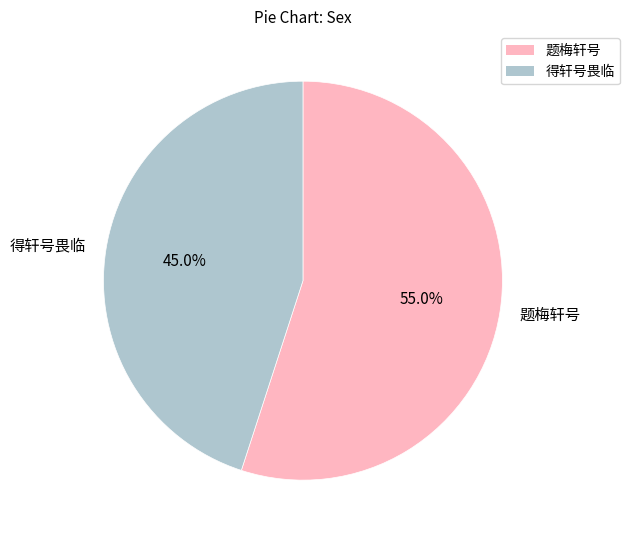

Is there a majority slice in this chart?

Yes